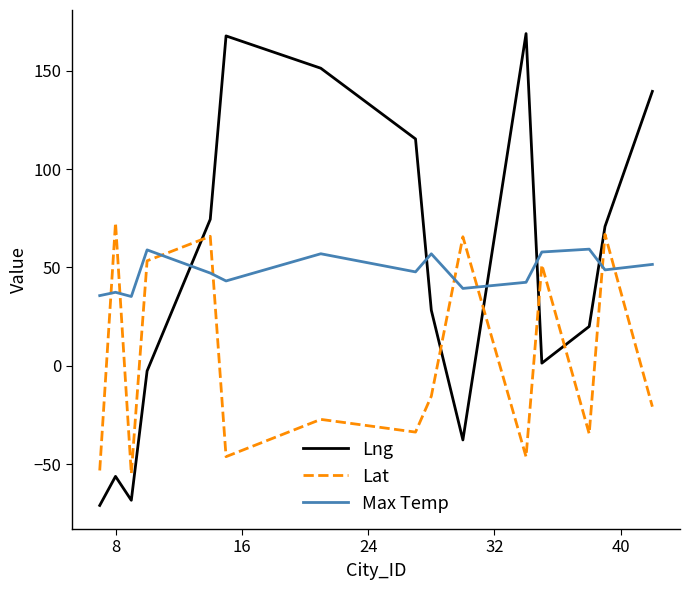

Which series has the widest spread of values?

Lng